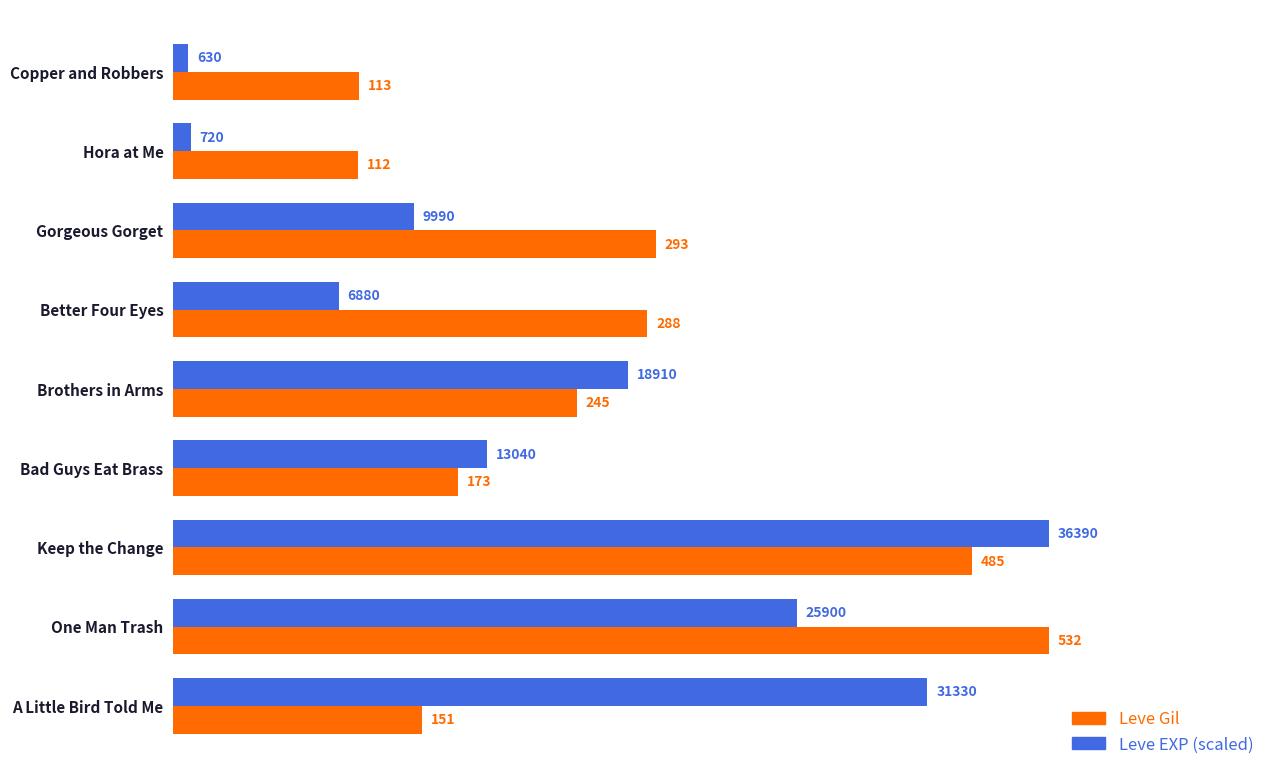

At which label is Leve Gil closest to 322?

Gorgeous Gorget